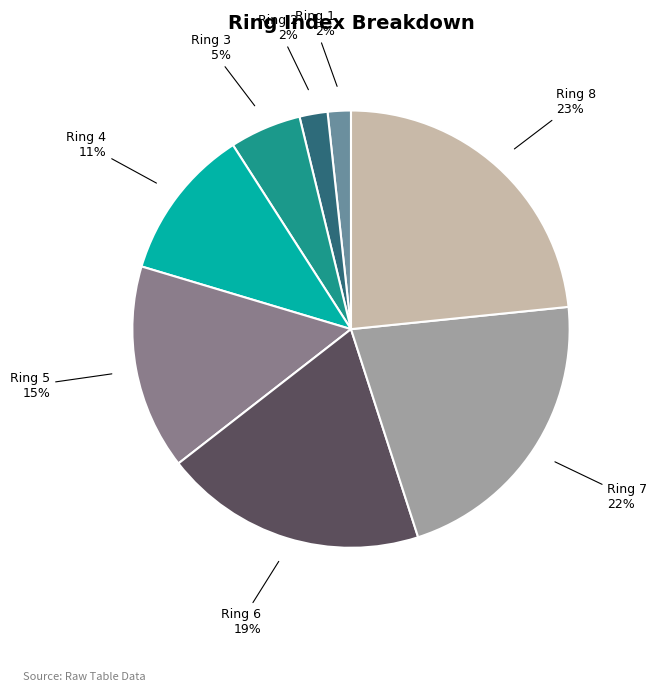

How many slices are in this pie chart?

8